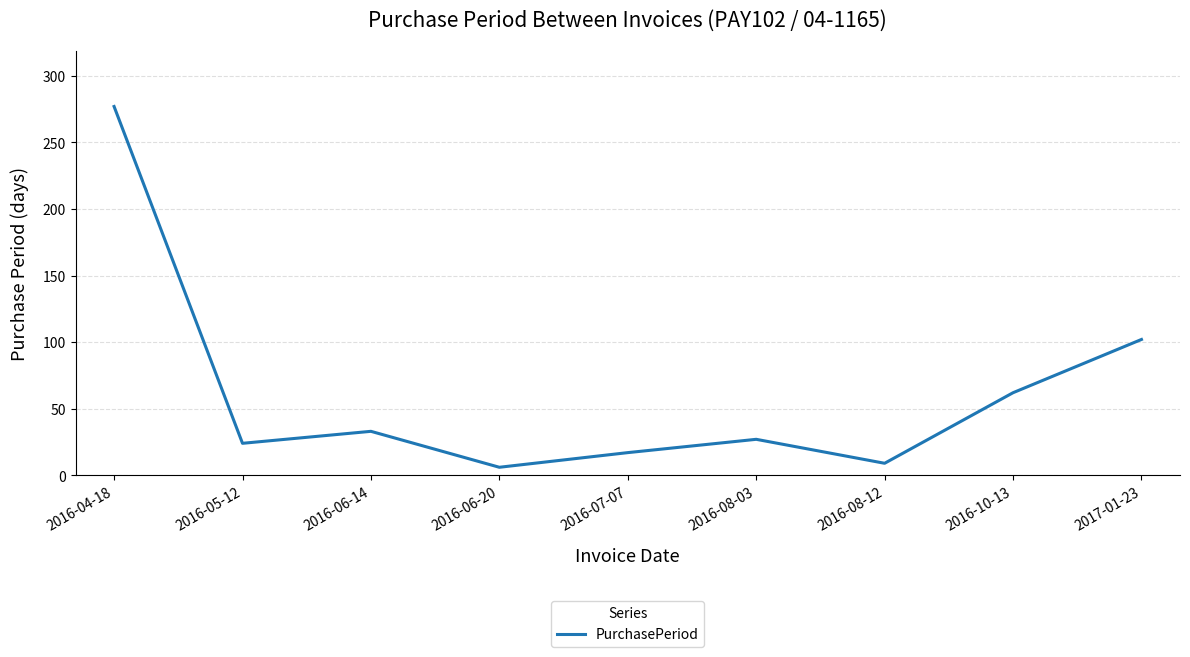

Rank the categories by value from lowest to highest.

2016-06-20, 2016-08-12, 2016-07-07, 2016-05-12, 2016-08-03, 2016-06-14, 2016-10-13, 2017-01-23, 2016-04-18